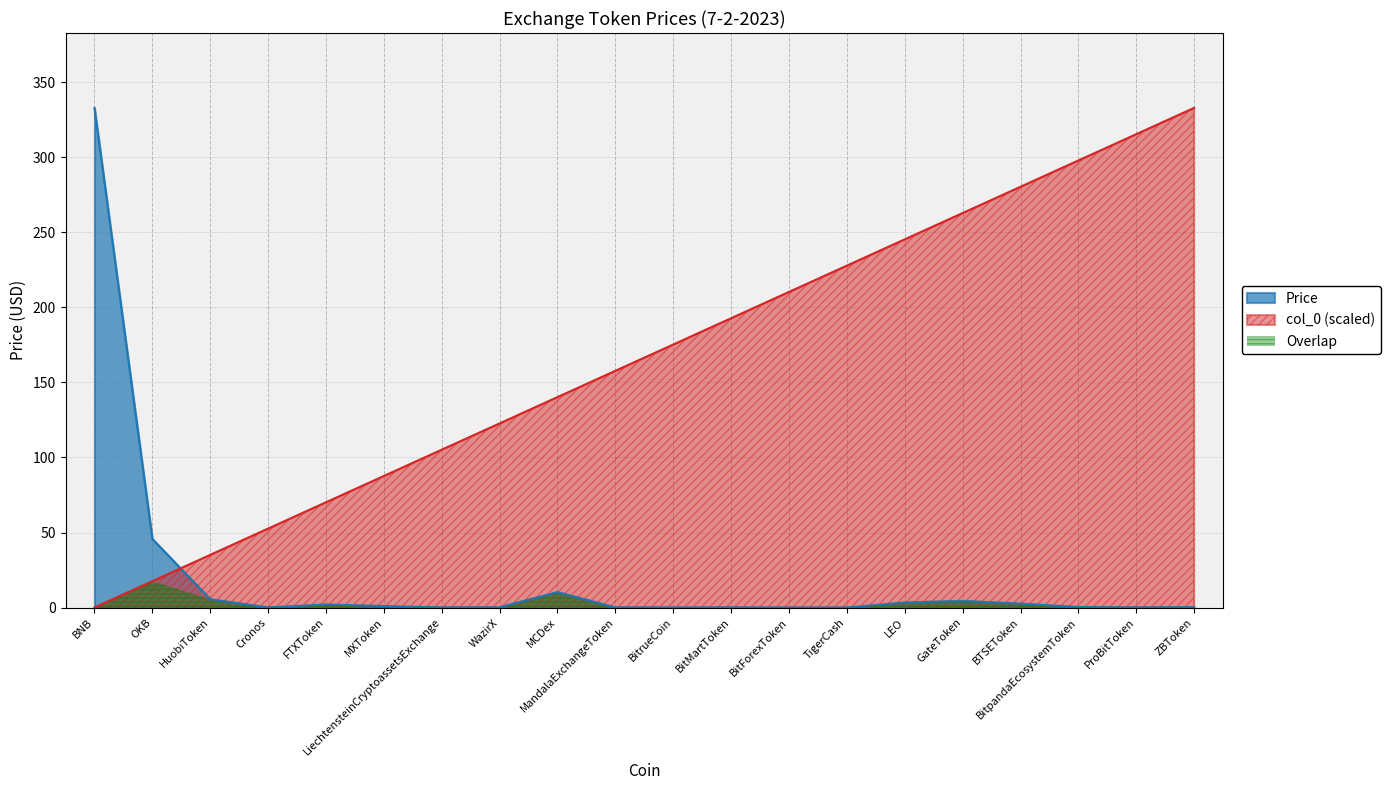

What is the greatest value displayed?

333.0